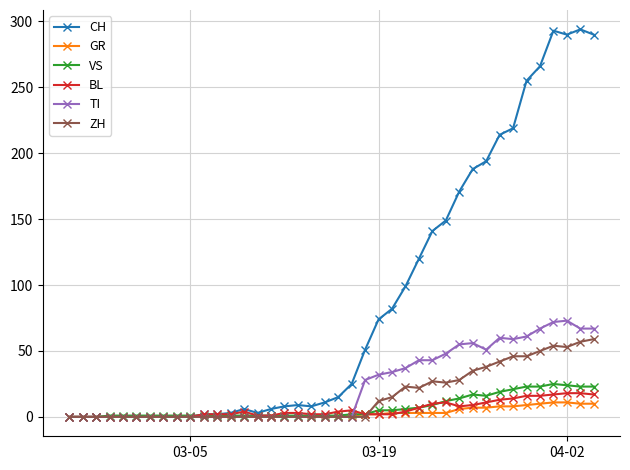

Which series has the largest range (max minus min)?

CH